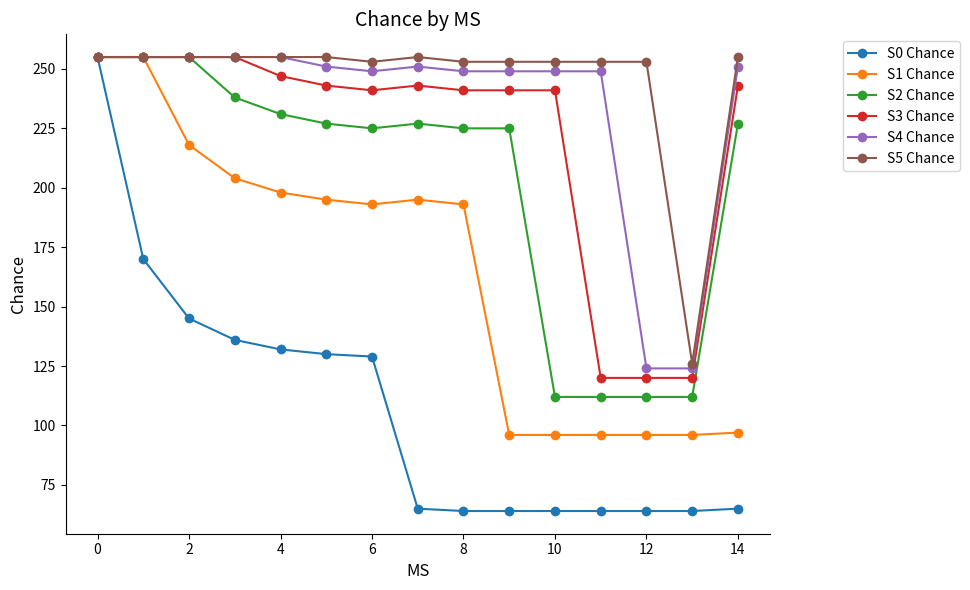

At how many categories does at least one series exceed 156?

14